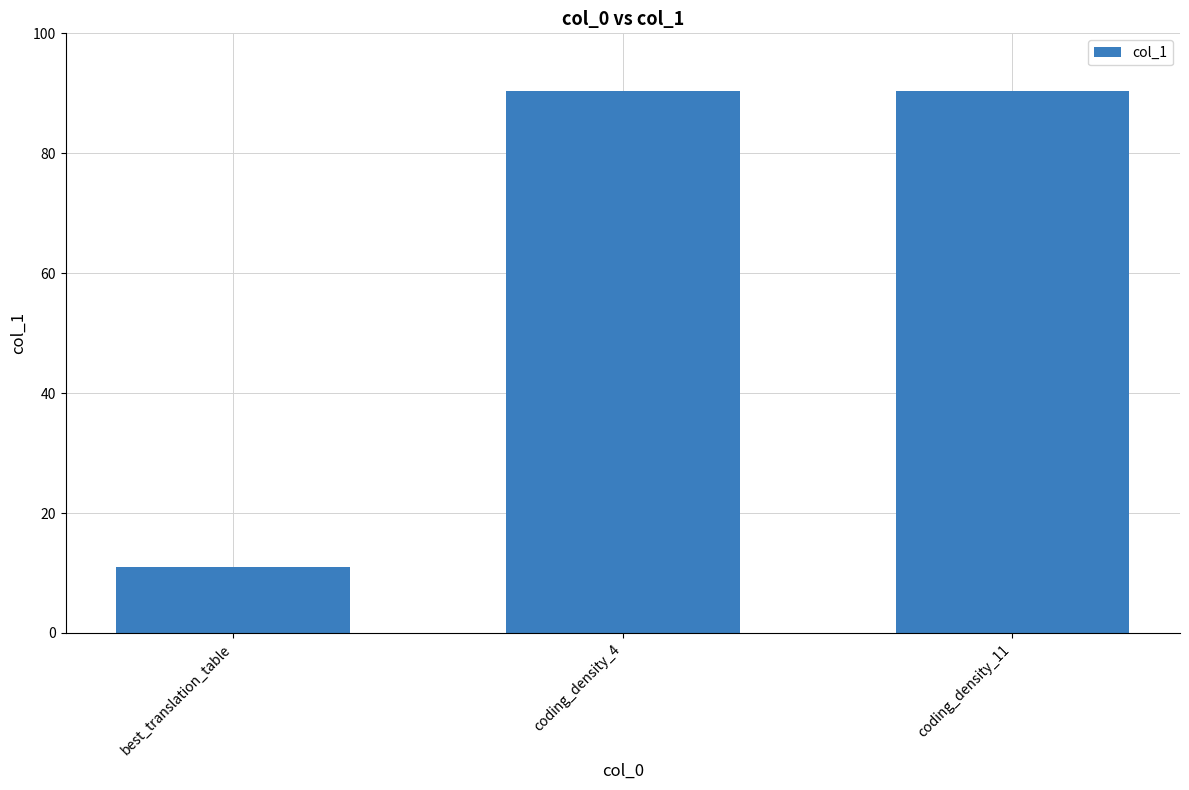

Is it true that the value at best_translation_table is 4.0?

False